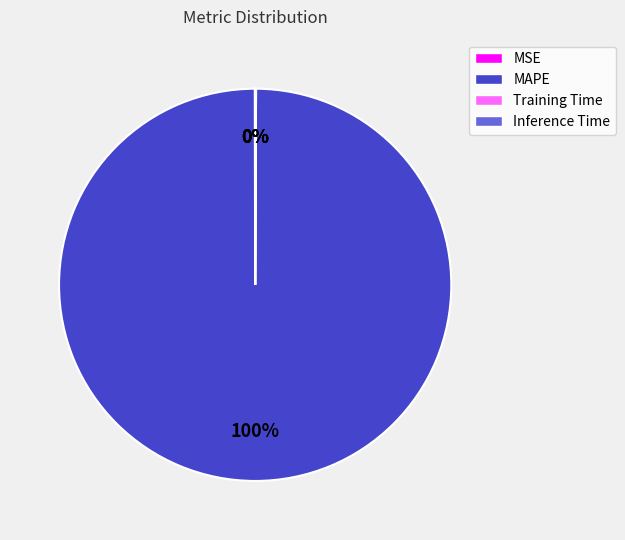

To the nearest percent, what is the average slice percentage?

25%